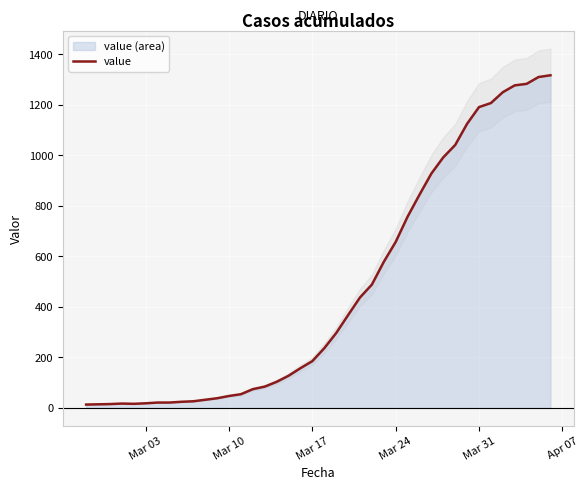

Reading left to right, extract all data points from this chart.

13	14	15	17	16	18	21	21	24	26	32	38	47	54	74	84	103	127	157	185	236	296	367	437	488	578	657	757	844	928	992	1041	1125	1191	1207	1250	1277	1283	1310	1317